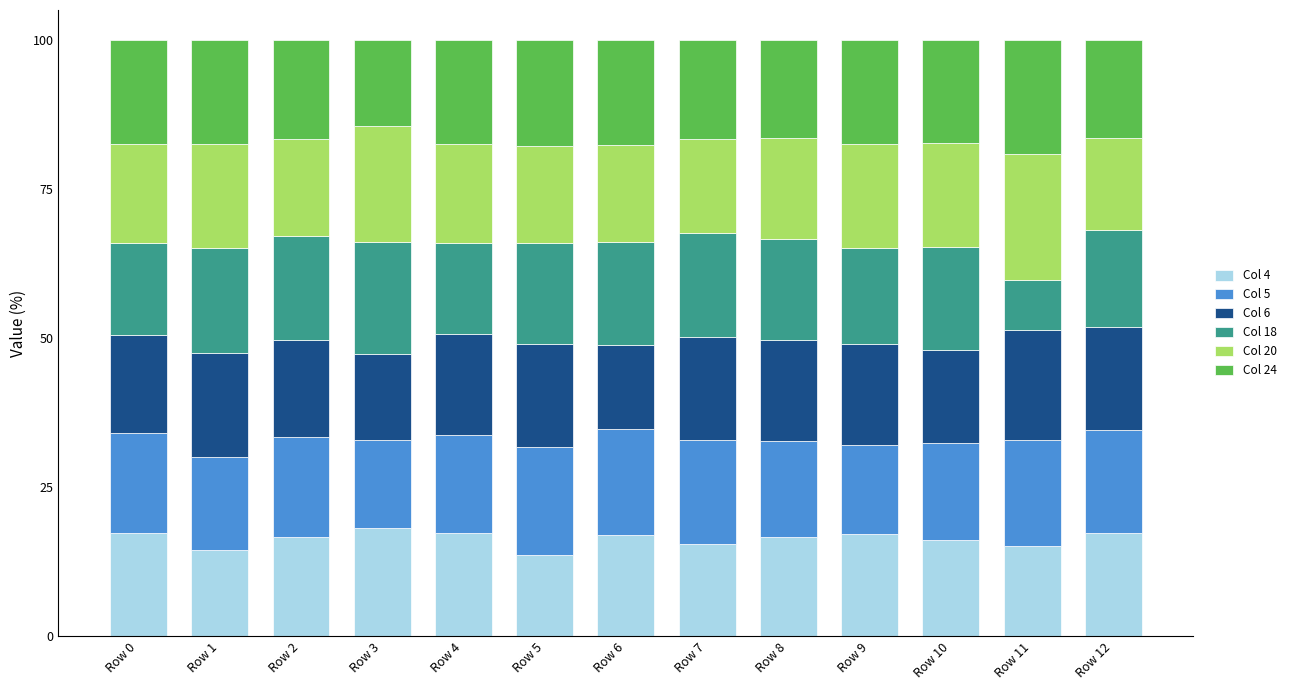

Does the chart contain any negative values?

No